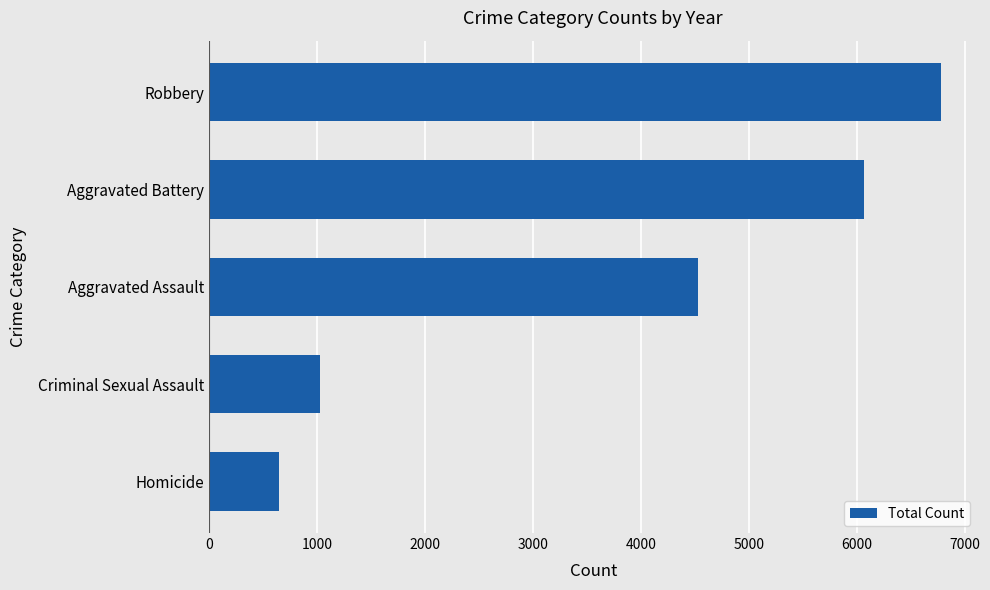

True or false: the data shows 2758 at Aggravated Assault.

False